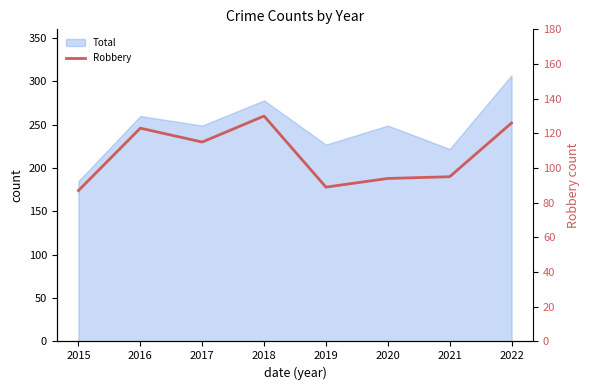

Where is the first local maximum?

2016